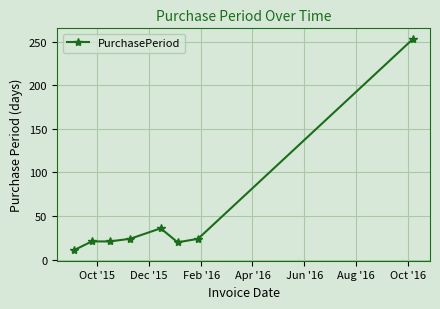

What is the value of the 1st point from the left?

11